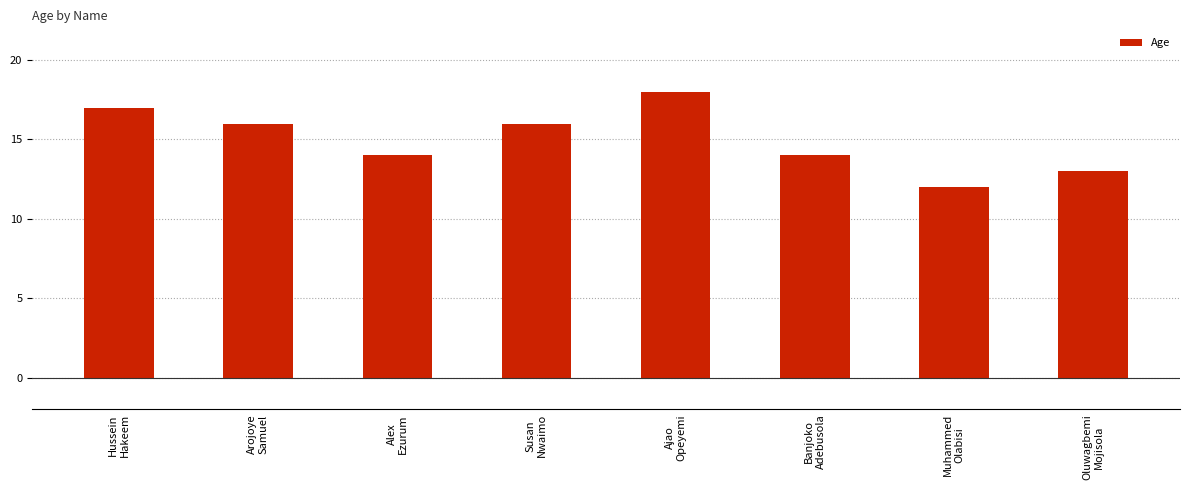

True or false: the data shows 9 at Ajao
Opeyemi.

False